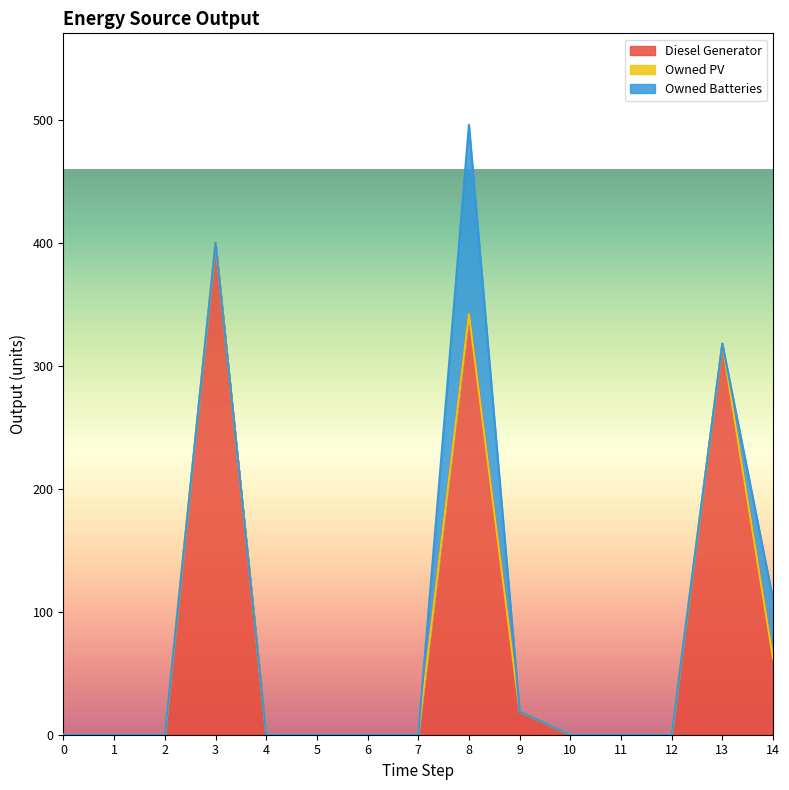

True or false: Owned Batteries and Diesel Generator cross at least once.

False